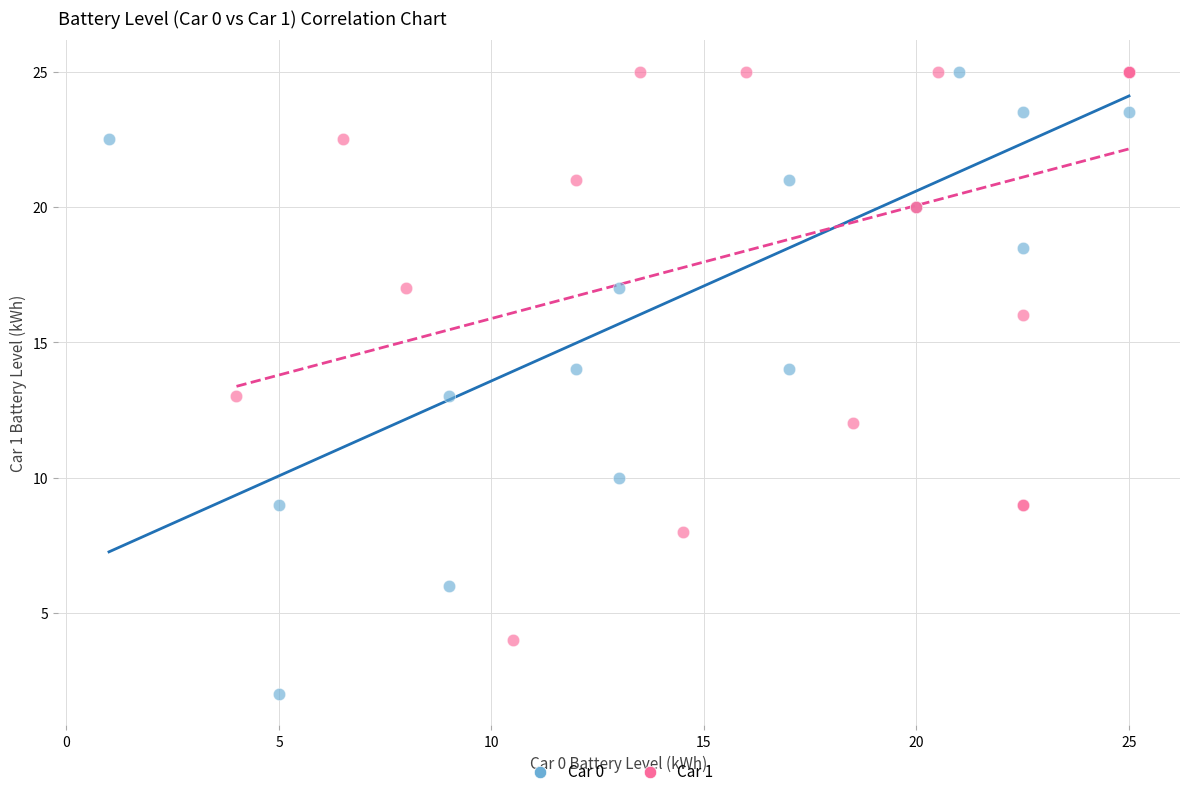

Which series has the largest Y range (max minus min)?

Car 0